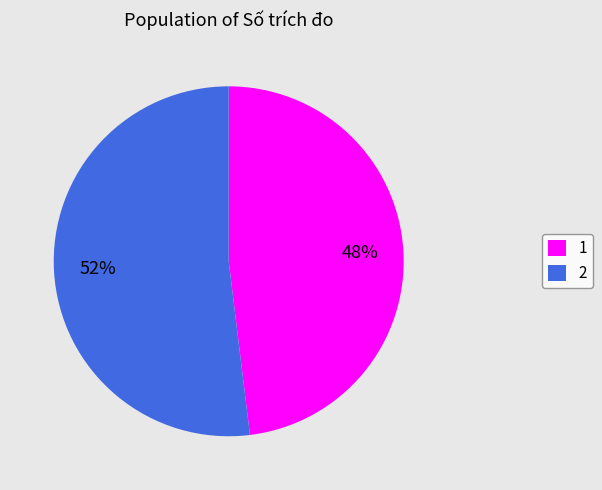

The 2 slice represents 40% of the pie. True or false?

False